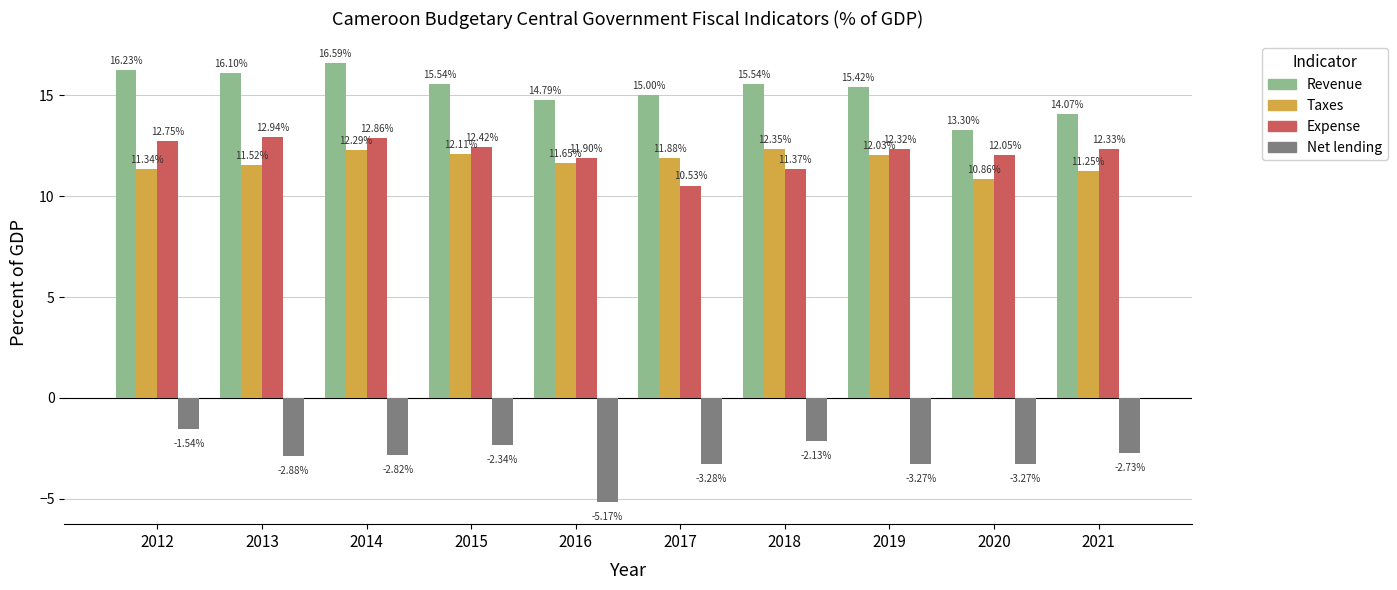

At which category does the chart reach its peak across all series?

2014